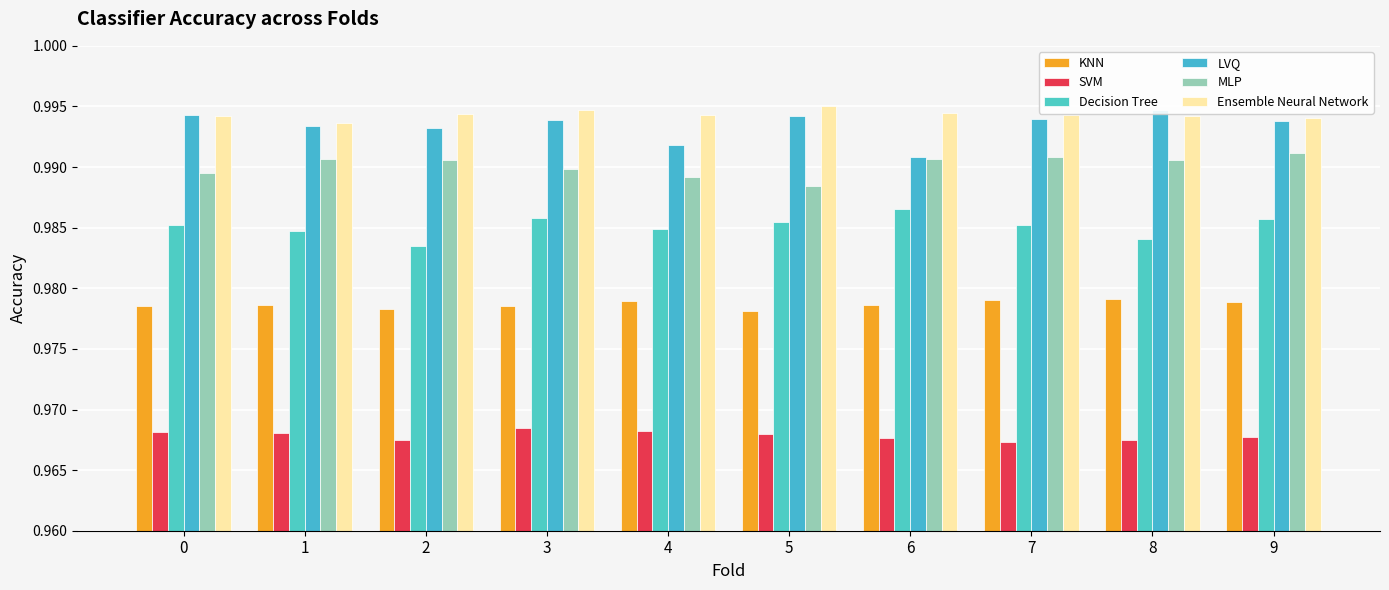

Read the LVQ value at 8.

1.0